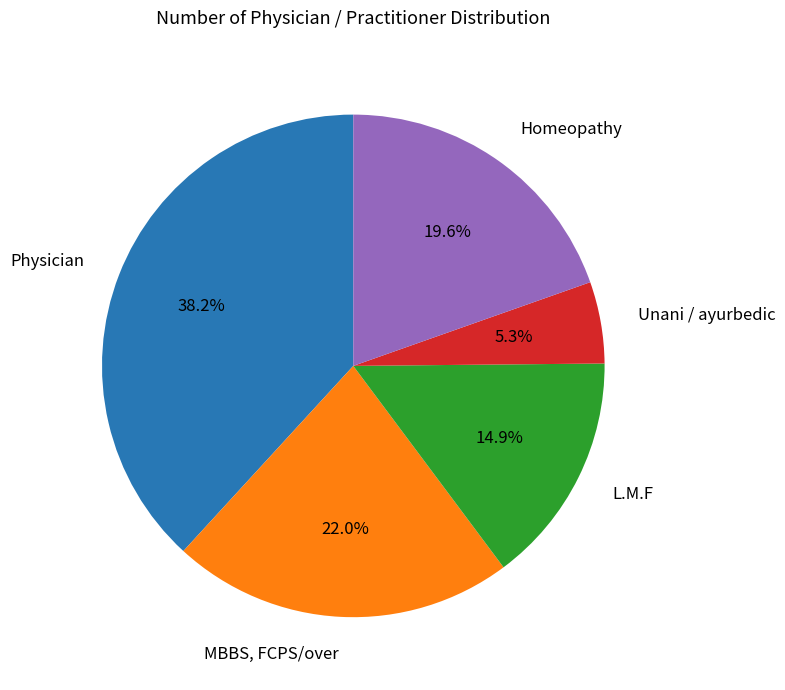

Is there a majority slice in this chart?

No